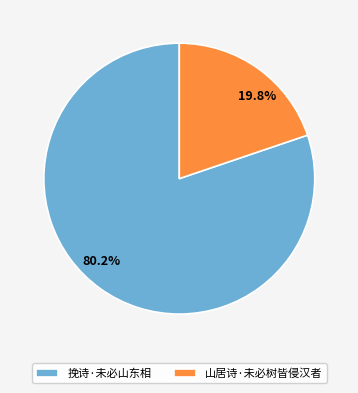

How many segments does this pie chart have?

2